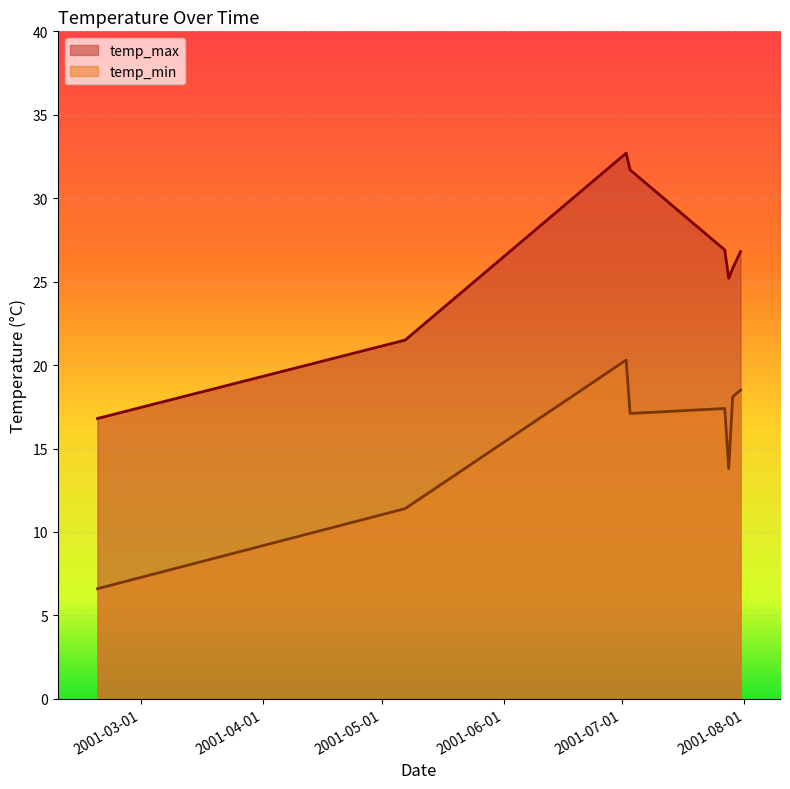

How many interior local valleys does the temp_max series have?

1